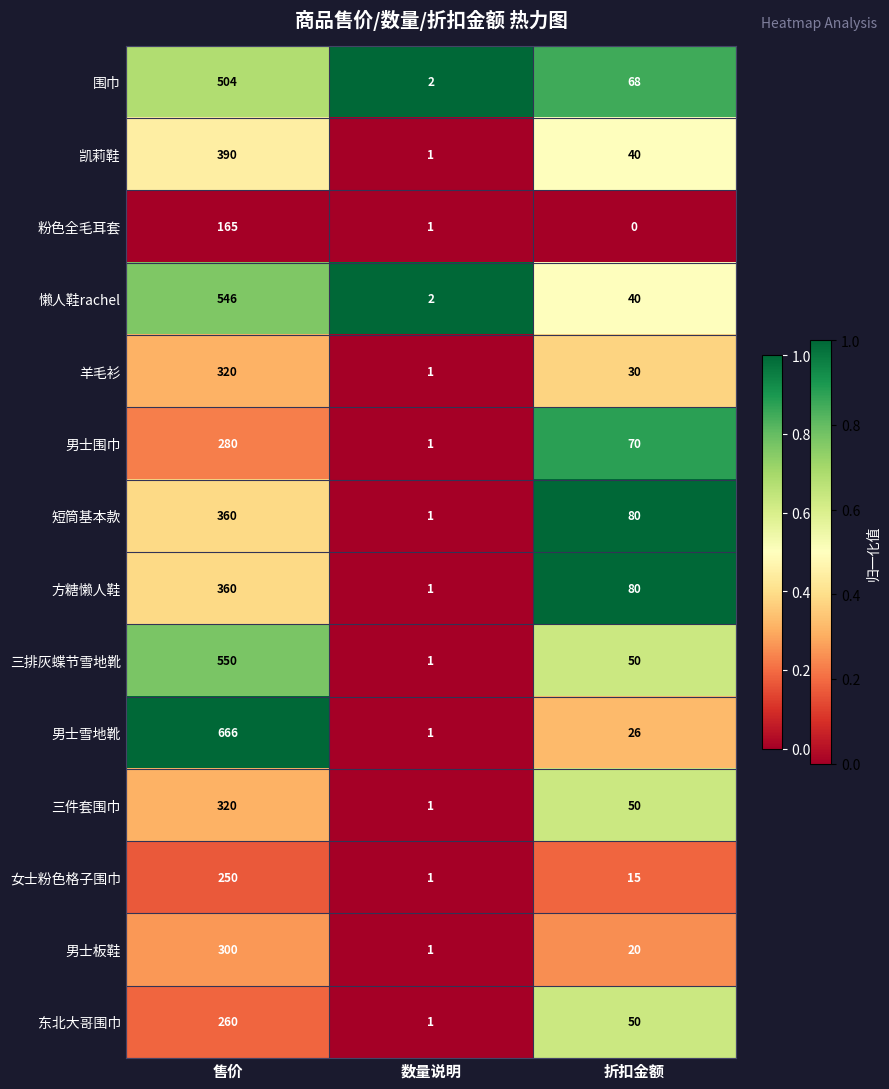

Rank the categories by 羊毛衫 value from highest to lowest.

售价, 折扣金额, 数量说明